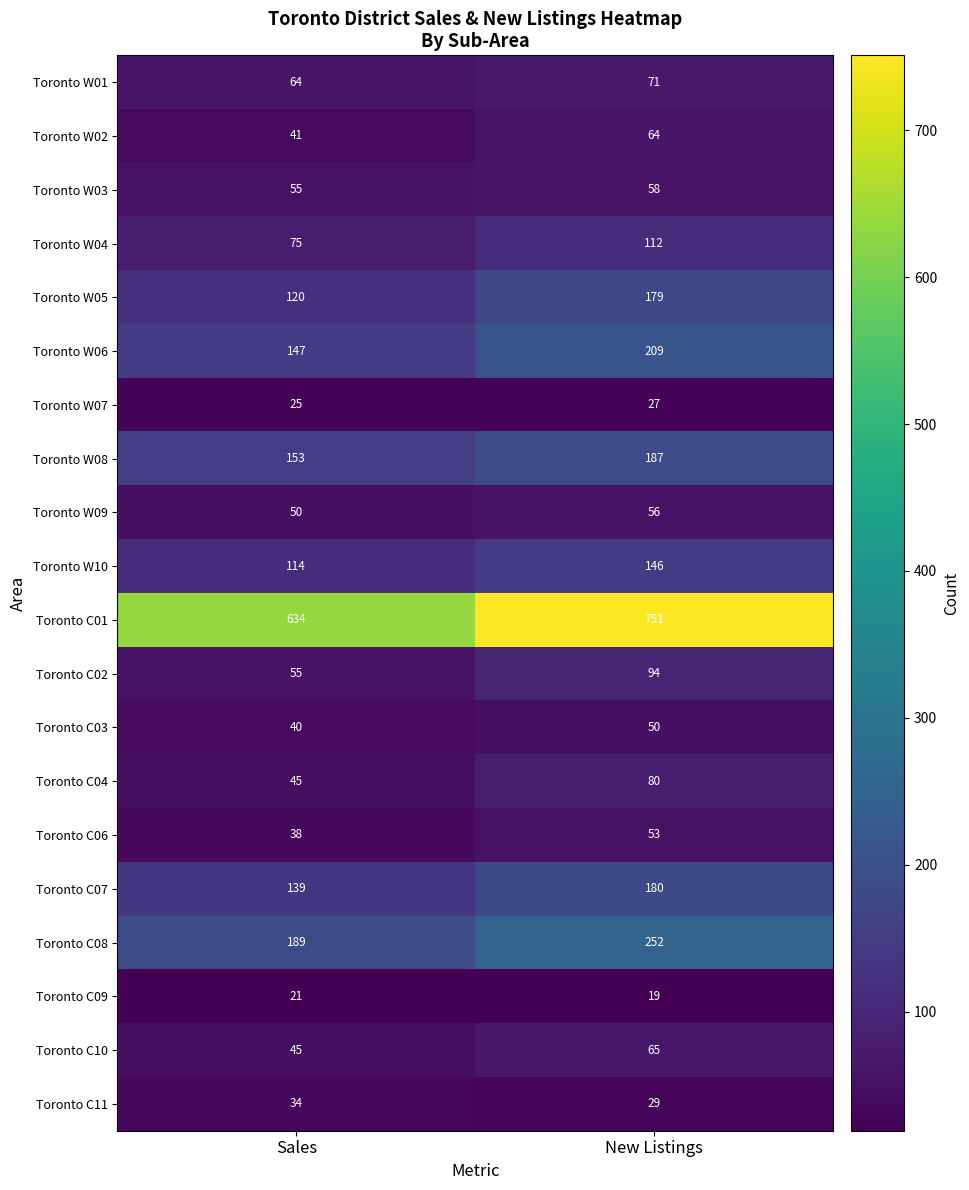

True or false: Toronto W03 has a value of 23 at New Listings.

False